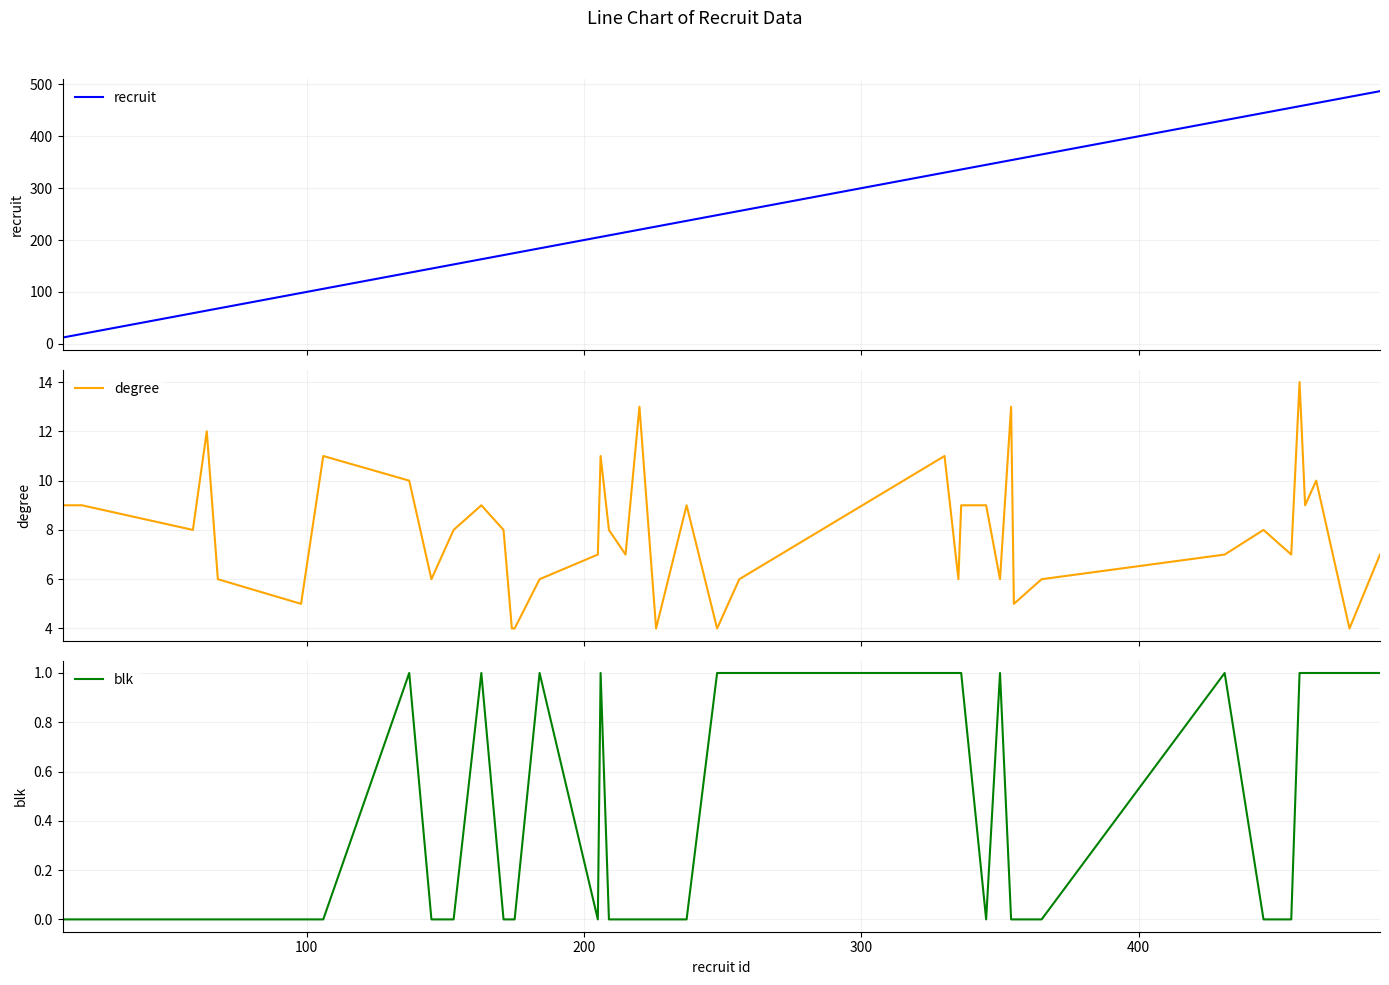

True or false: recruit and degree intersect in this chart.

False